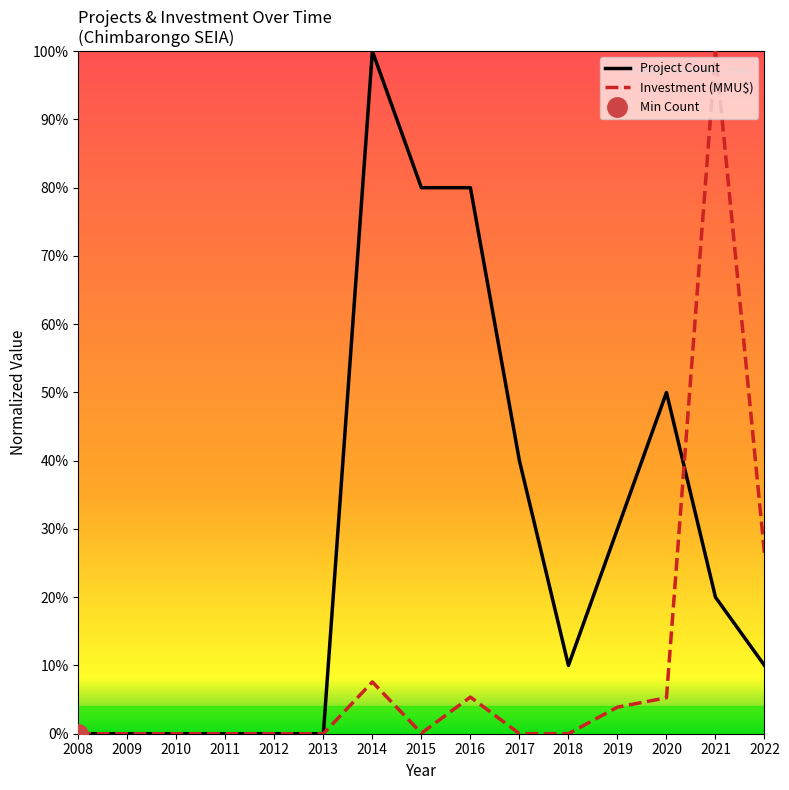

Count the number of data series in this chart.

2